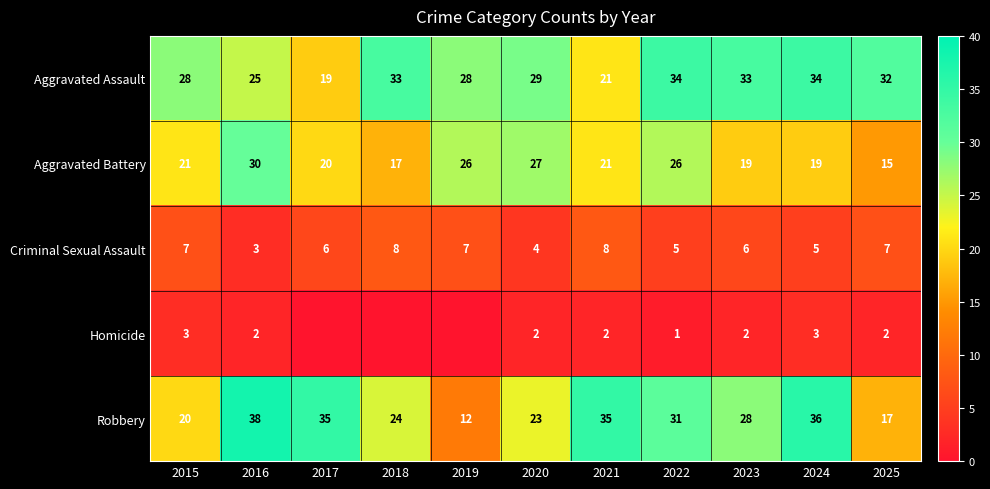

True or false: Aggravated Assault has a value of 21 at 2021.

True